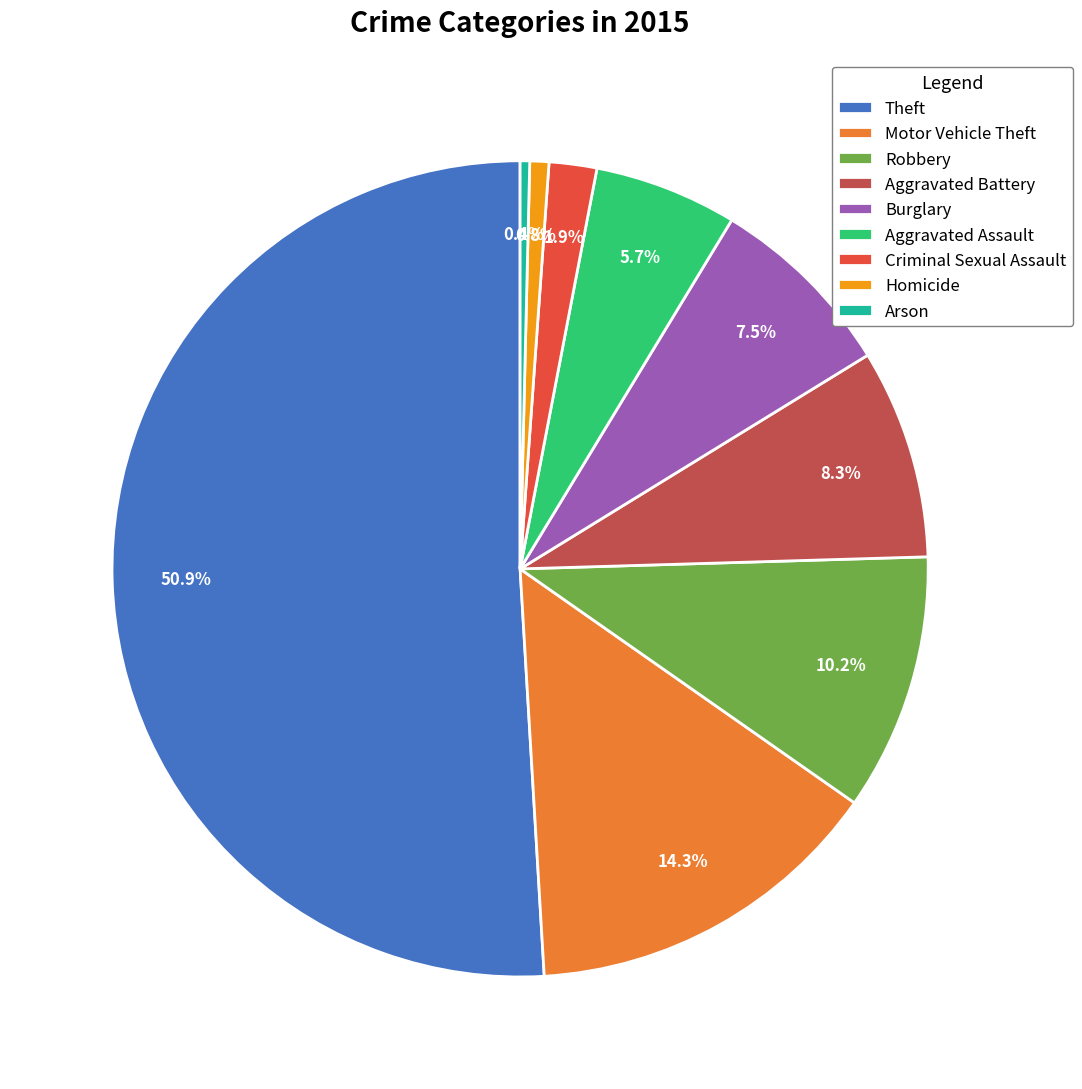

How many slices are in this pie chart?

9